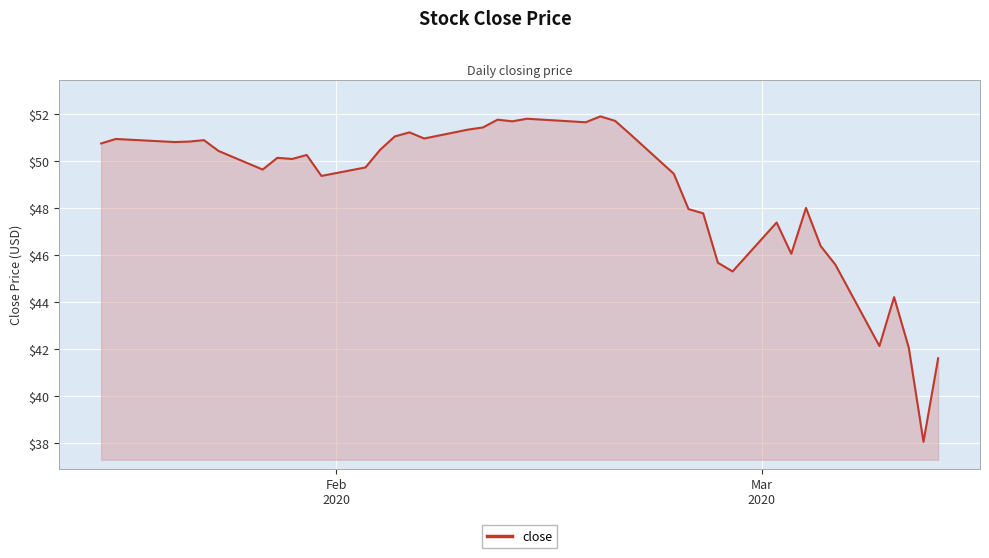

What is the minimum value shown in the chart?

38.1